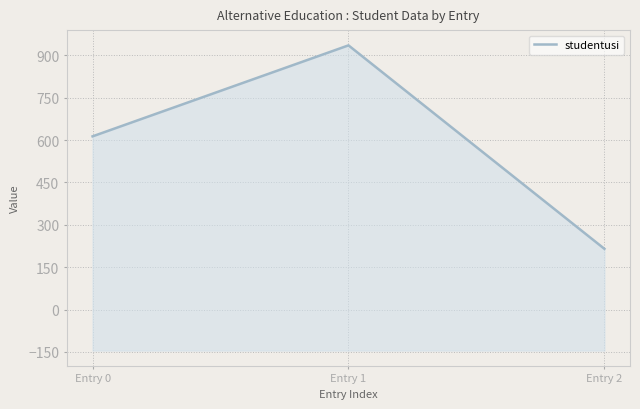

What is the maximum value shown in the chart?

935